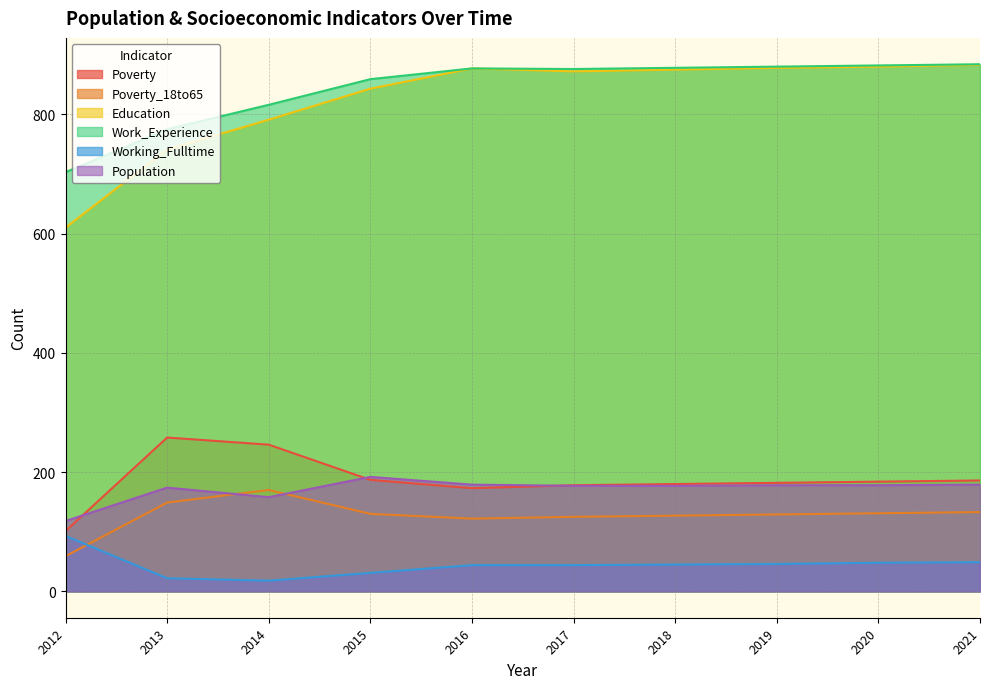

True or false: Education and Poverty_18to65 intersect in this chart.

False